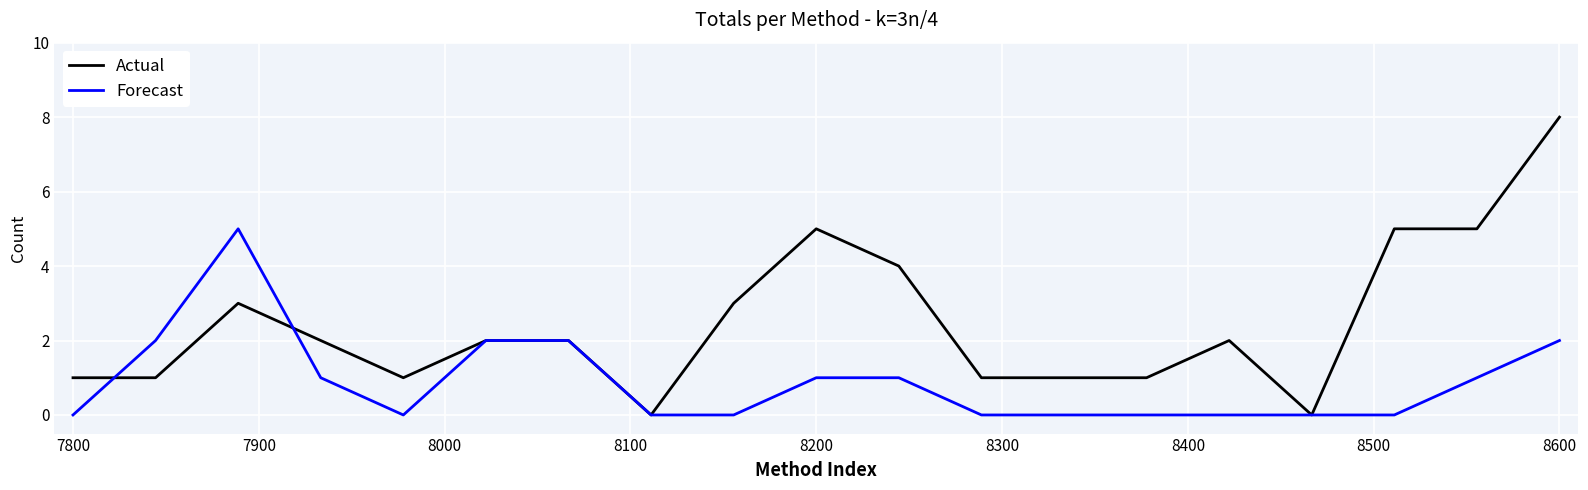

What is the highest value of the Forecast series?

5